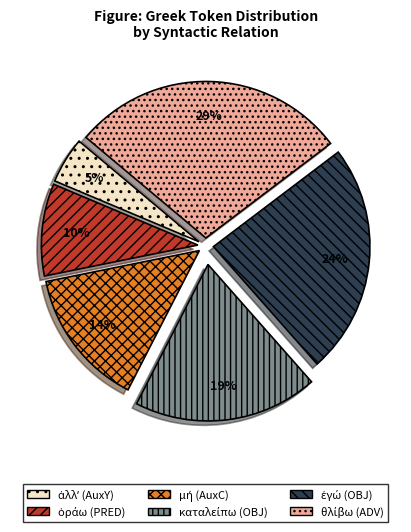

Does any single category account for the majority?

No